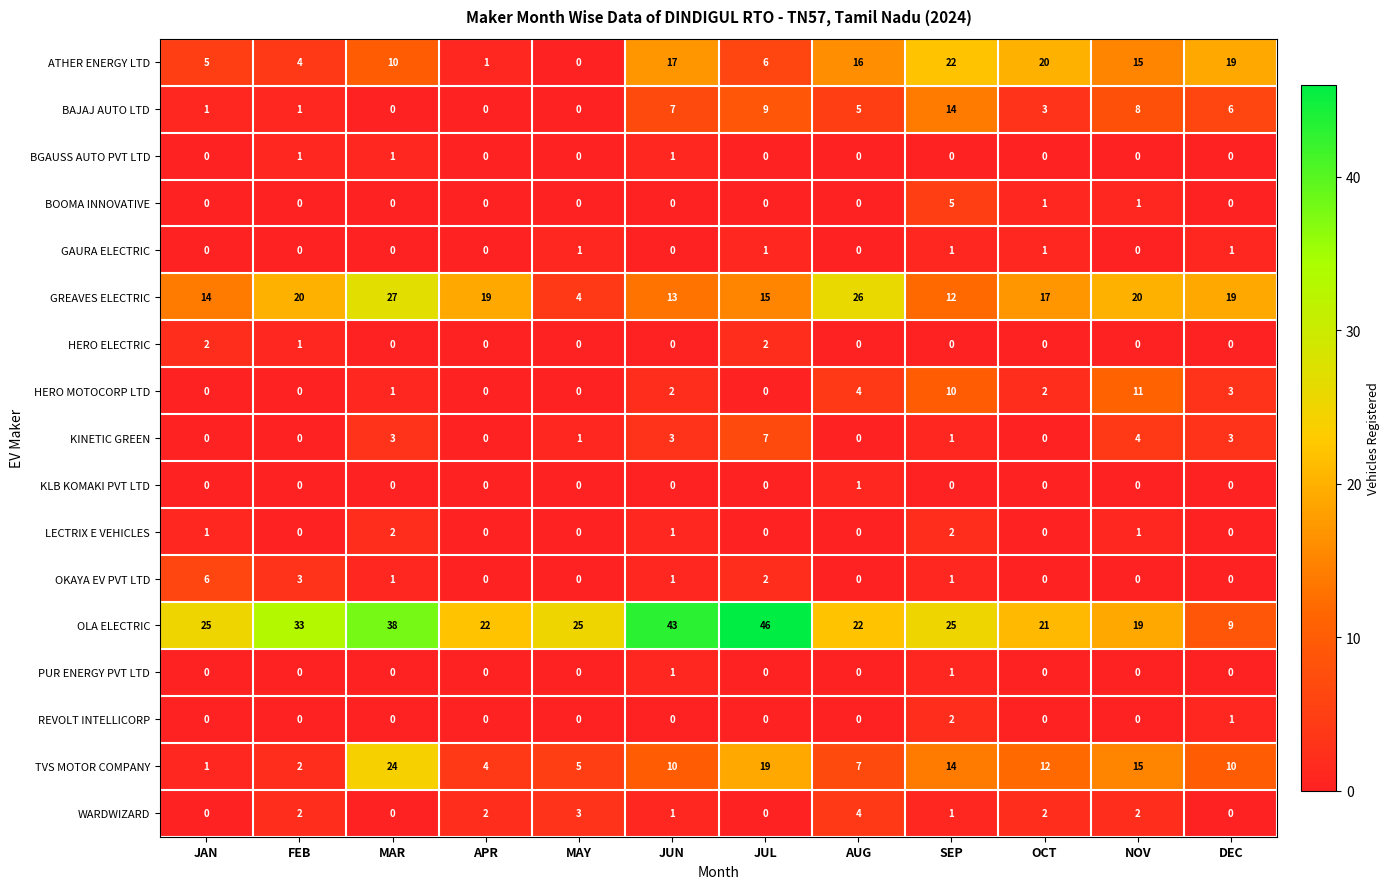

What is the spread (max minus min) of values at AUG?

26